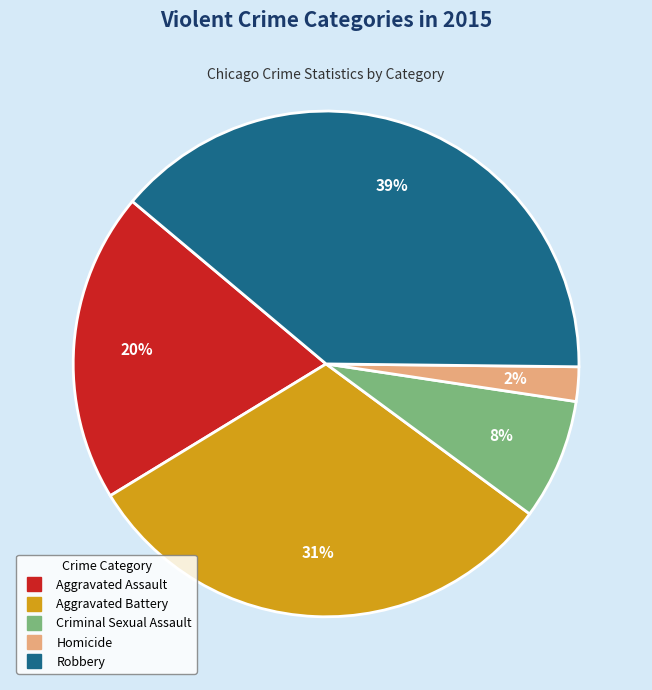

To the nearest percent, what is the combined percentage of Criminal Sexual Assault and Homicide?

10%